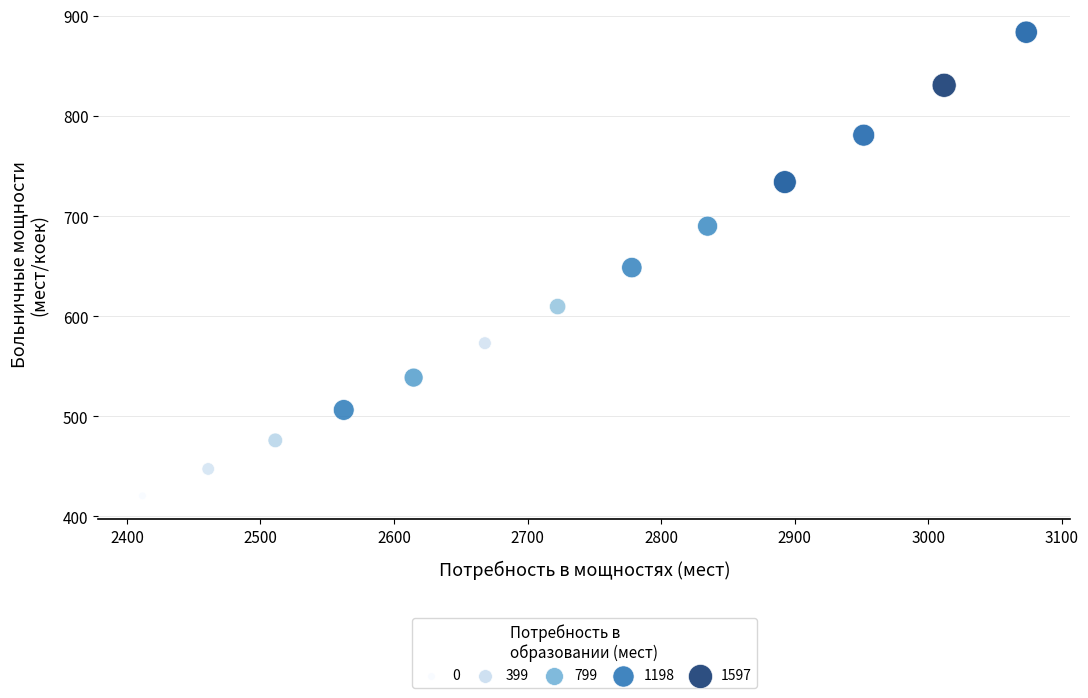

What is the range of Y values (max minus min)?

463.1